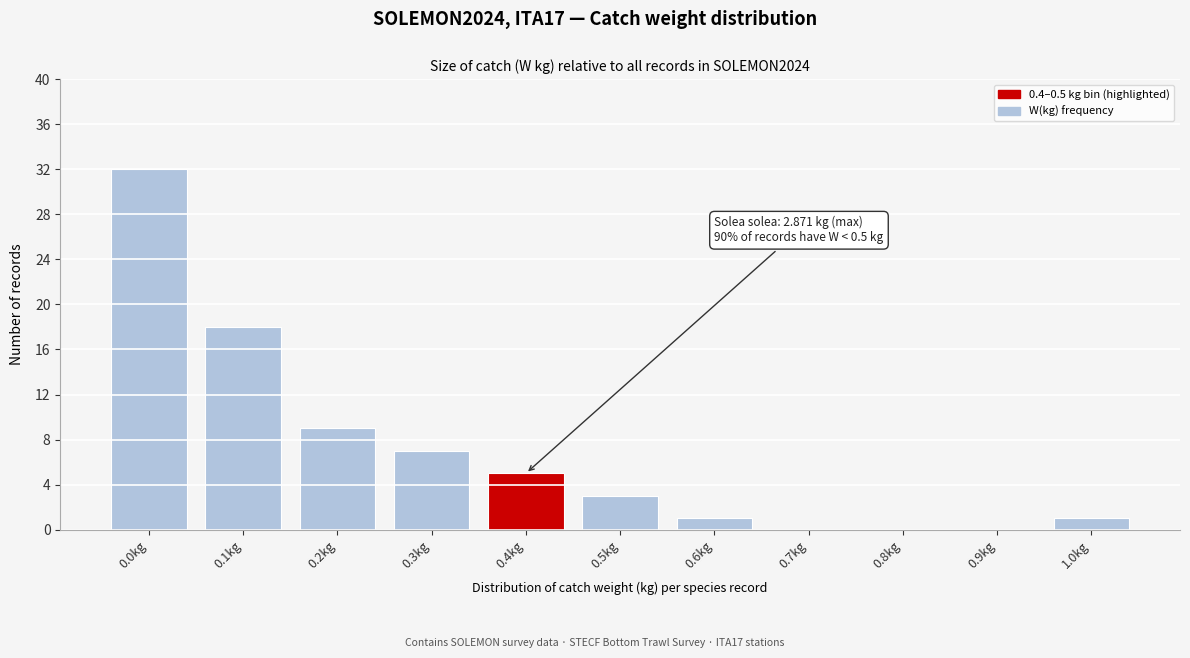

What is the ratio of the value at 0.1kg to the value at 0.6kg?

18.0